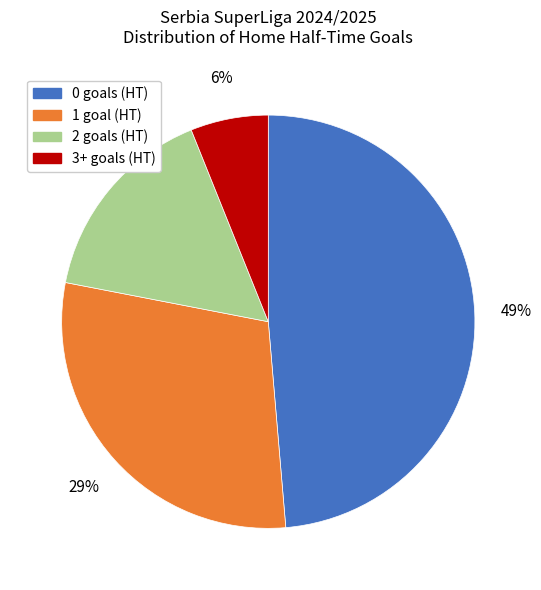

Count the number of slices in the pie.

4